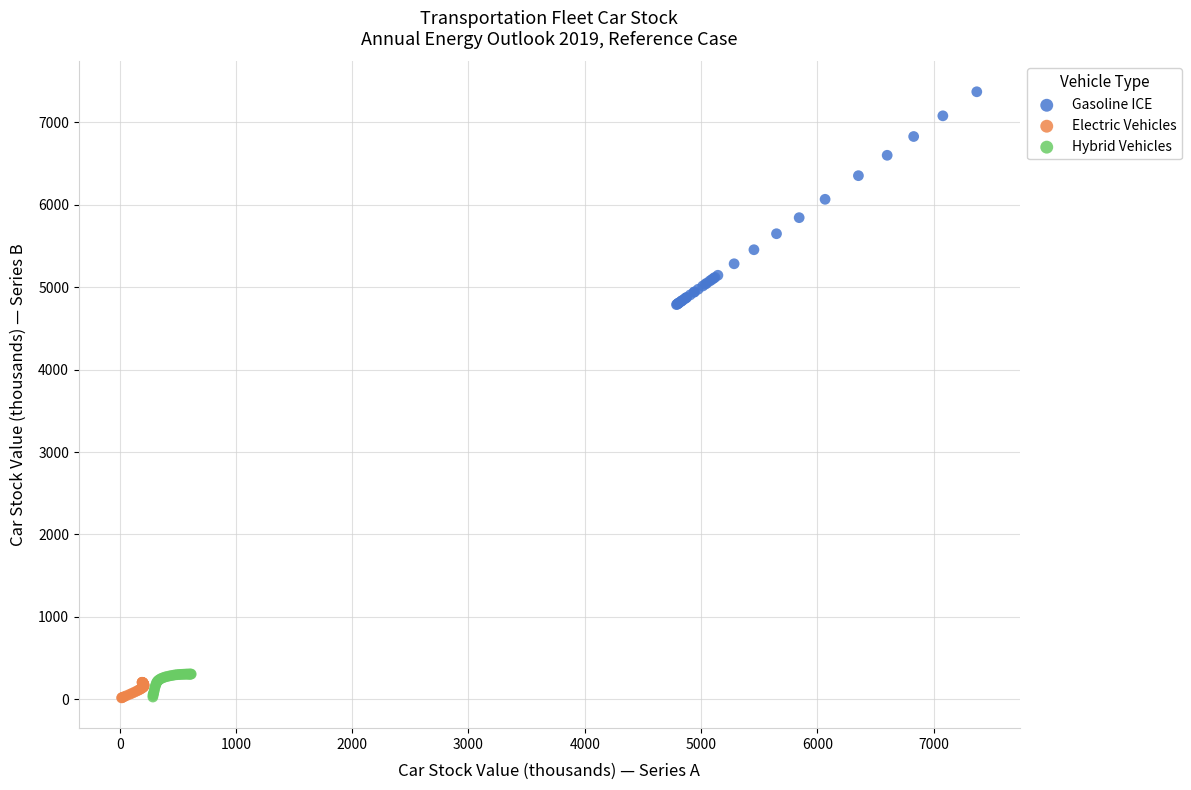

Which series has the largest Y range (max minus min)?

Gasoline ICE